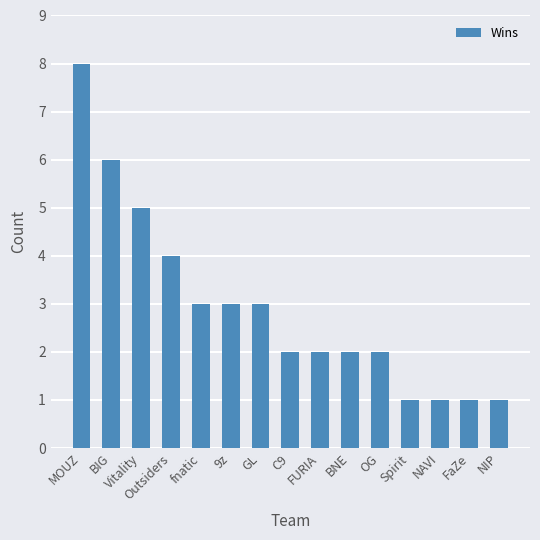

Approximately how many times larger is the value at fnatic compared to Outsiders?

0.8